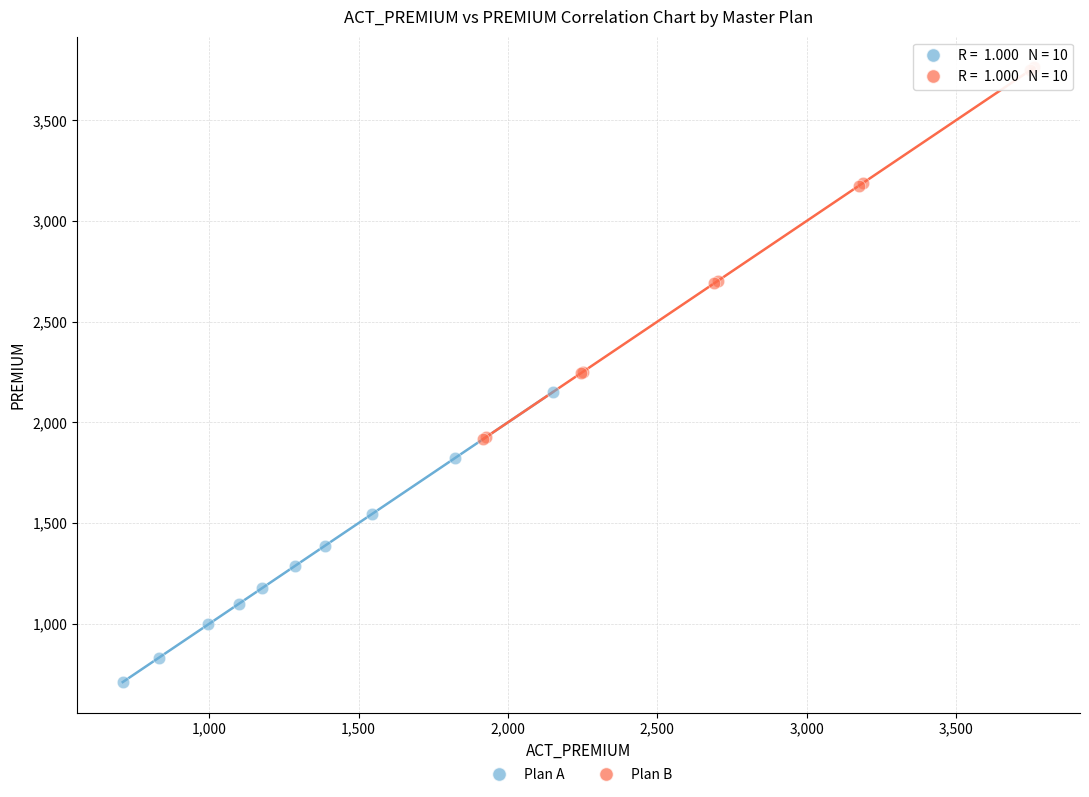

Which series contains the lowest Y value?

Plan A